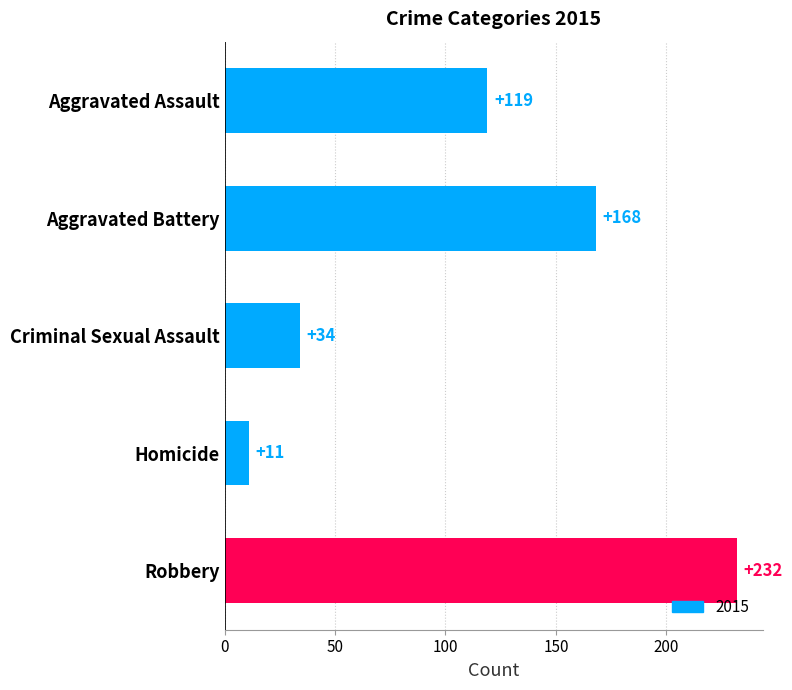

What is the change in value from Aggravated Assault to Robbery?

+113